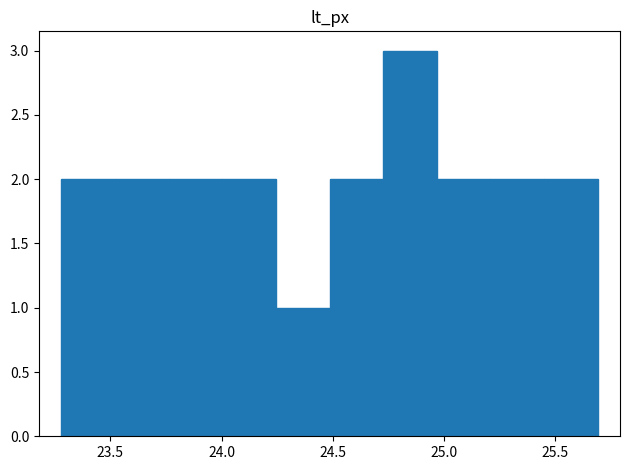

What is the height of the bar covering 25.20 to 25.45 on the x-axis? Neither the bar edges nor the heights are printed on the chart, so give them approximately, as read against the axes.

2